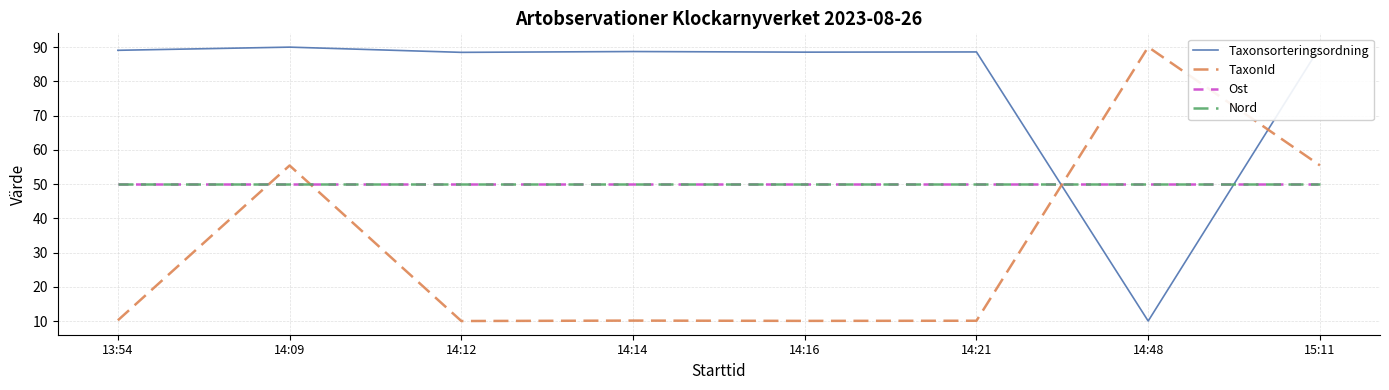

Is it true that Nord equals 50.0 at 14:09?

True